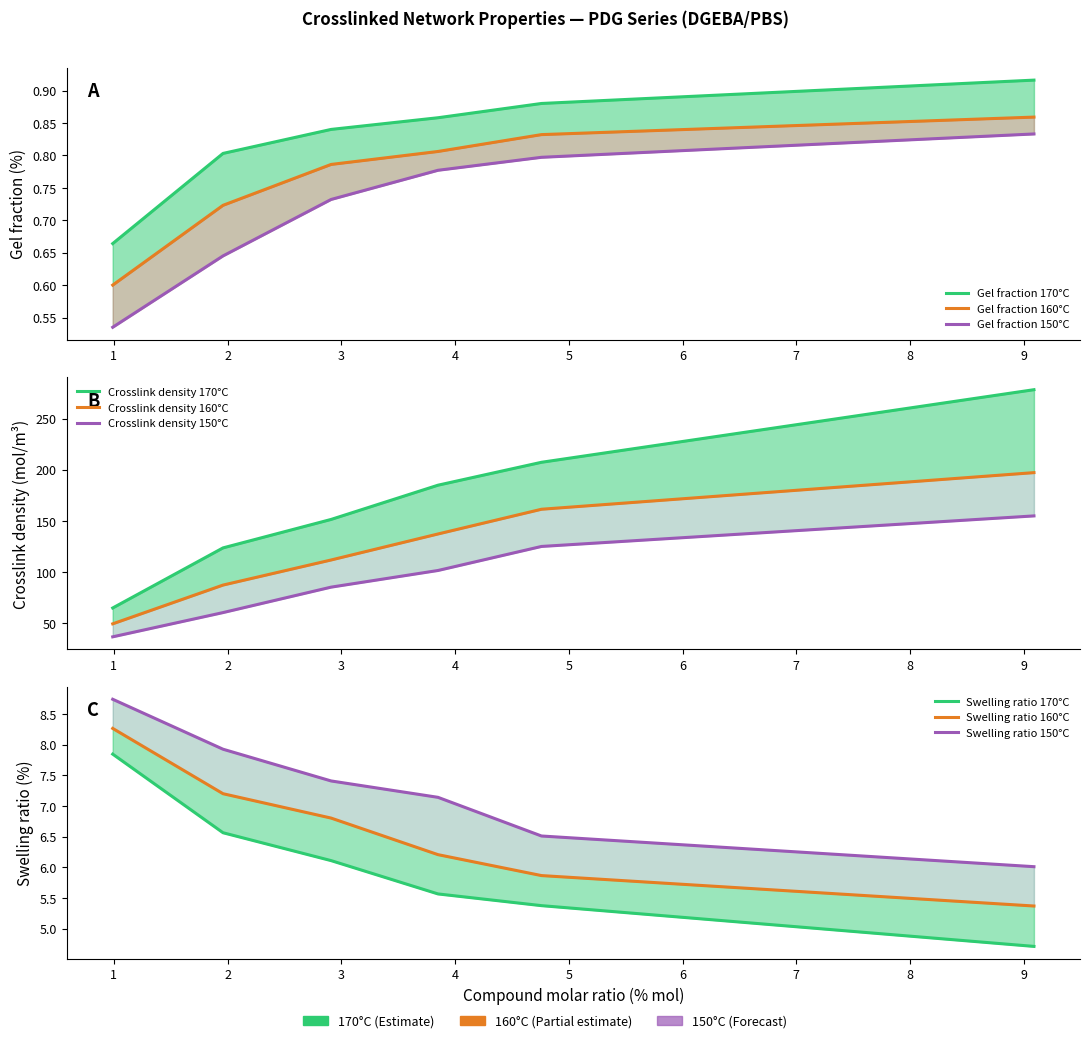

Read the Gel fraction (%) value at PDG_2.

0.8